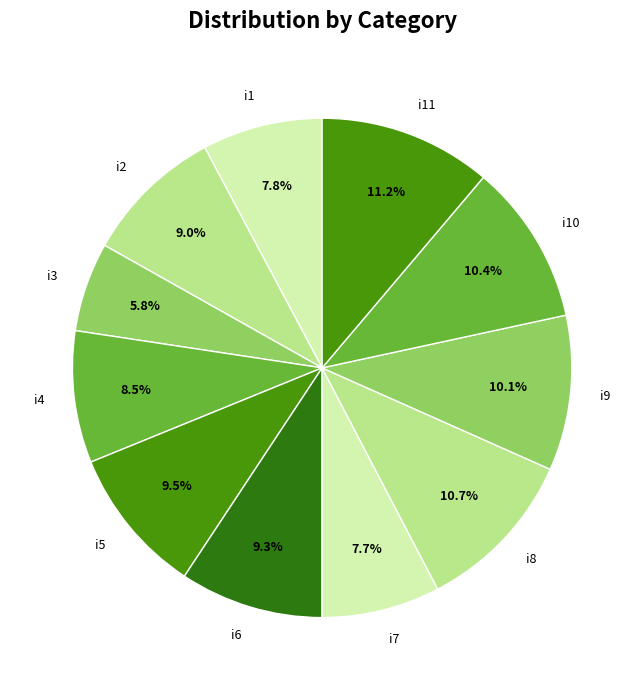

To the nearest percent, what is the combined percentage of i10 and i1?

18%